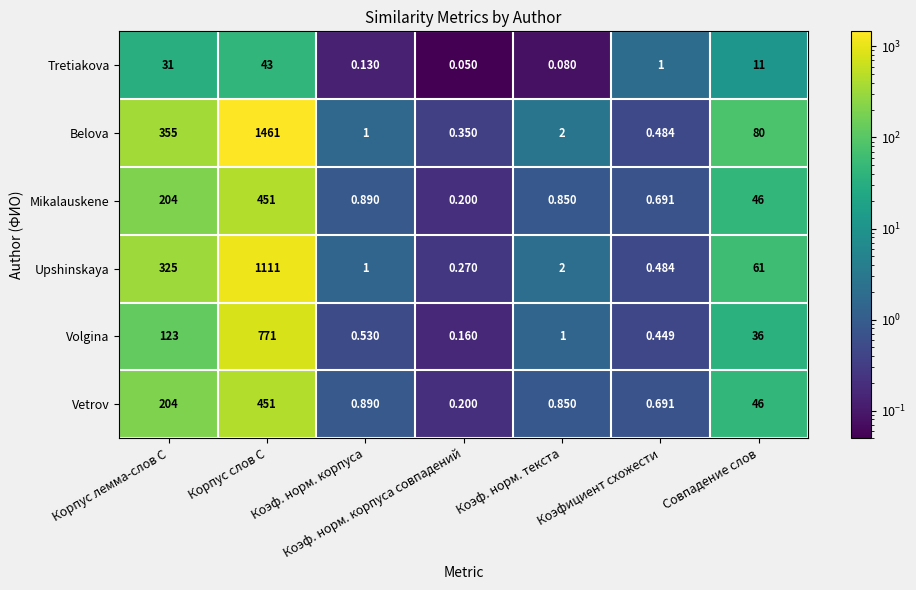

Is the value of Upshinskaya at Корпус лемма-слов С greater than the value of Mikalauskene at Коэф. норм. корпуса совпадений?

Yes